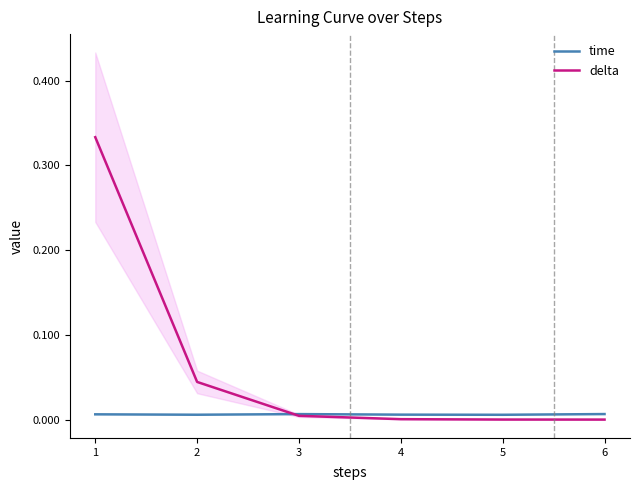

Is it true that delta equals 0.0 at 3?

False